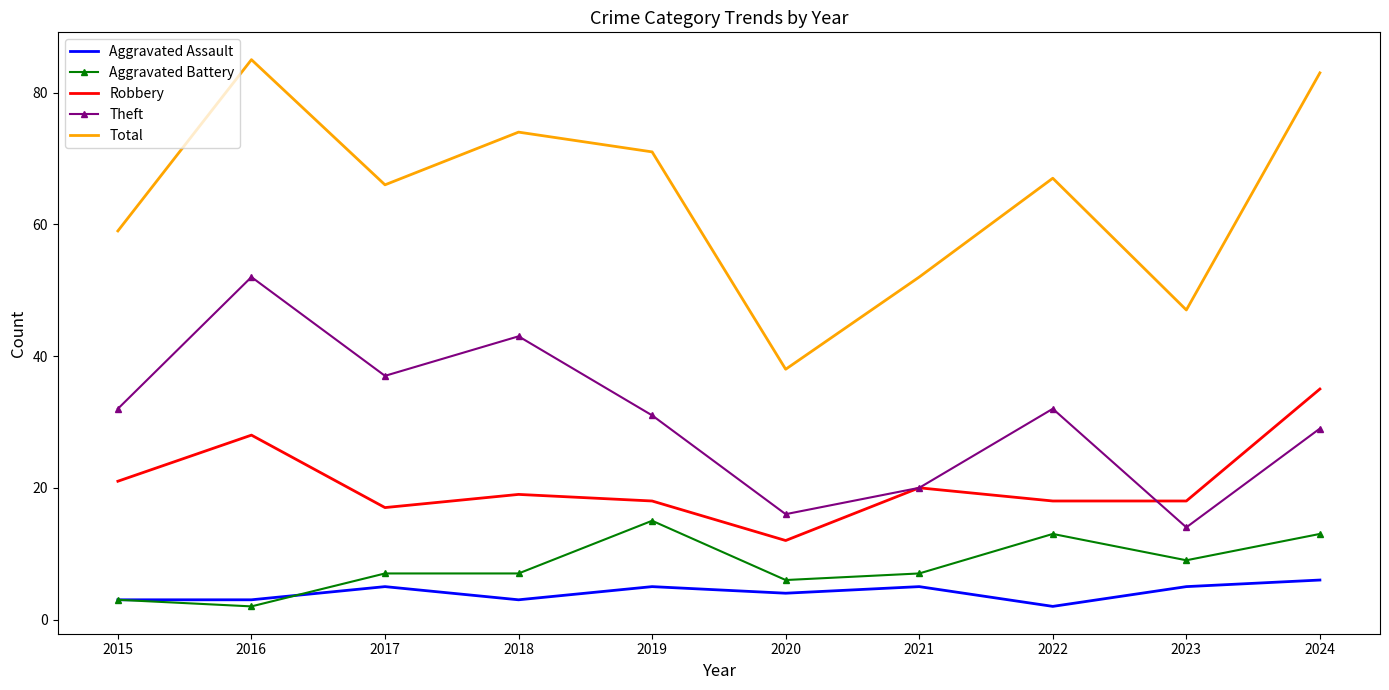

True or false: Theft and Total cross at least once.

False